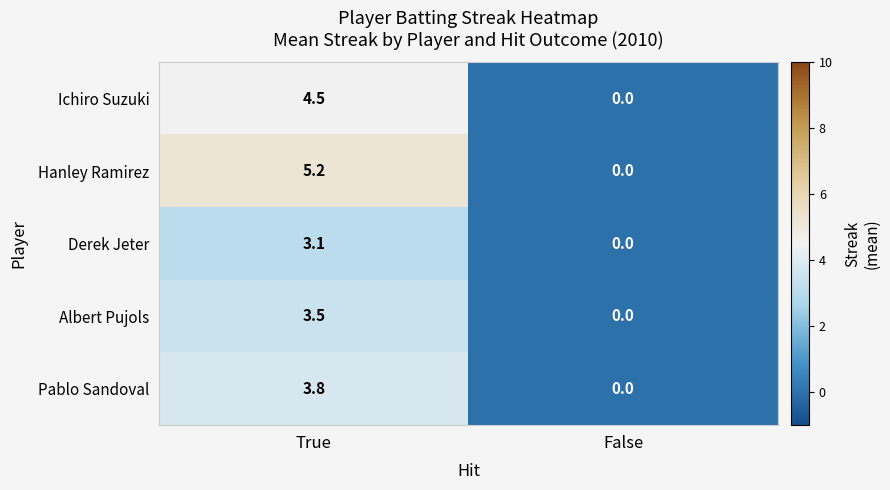

What is the greatest value displayed?

5.2